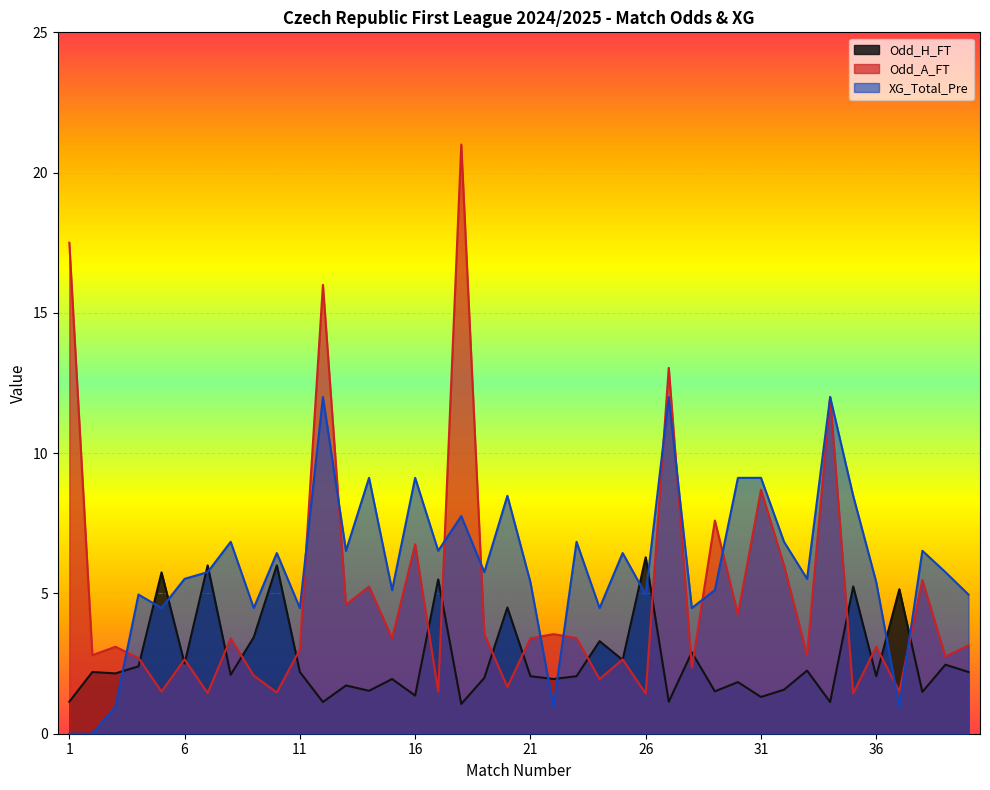

List the labels in order of XG_Total_Pre value, largest first.

12, 27, 34, 14, 16, 30, 31, 20, 35, 18, 8, 23, 32, 13, 17, 38, 10, 25, 7, 19, 39, 6, 33, 21, 36, 15, 29, 4, 26, 40, 5, 9, 11, 24, 28, 3, 22, 37, 1, 2